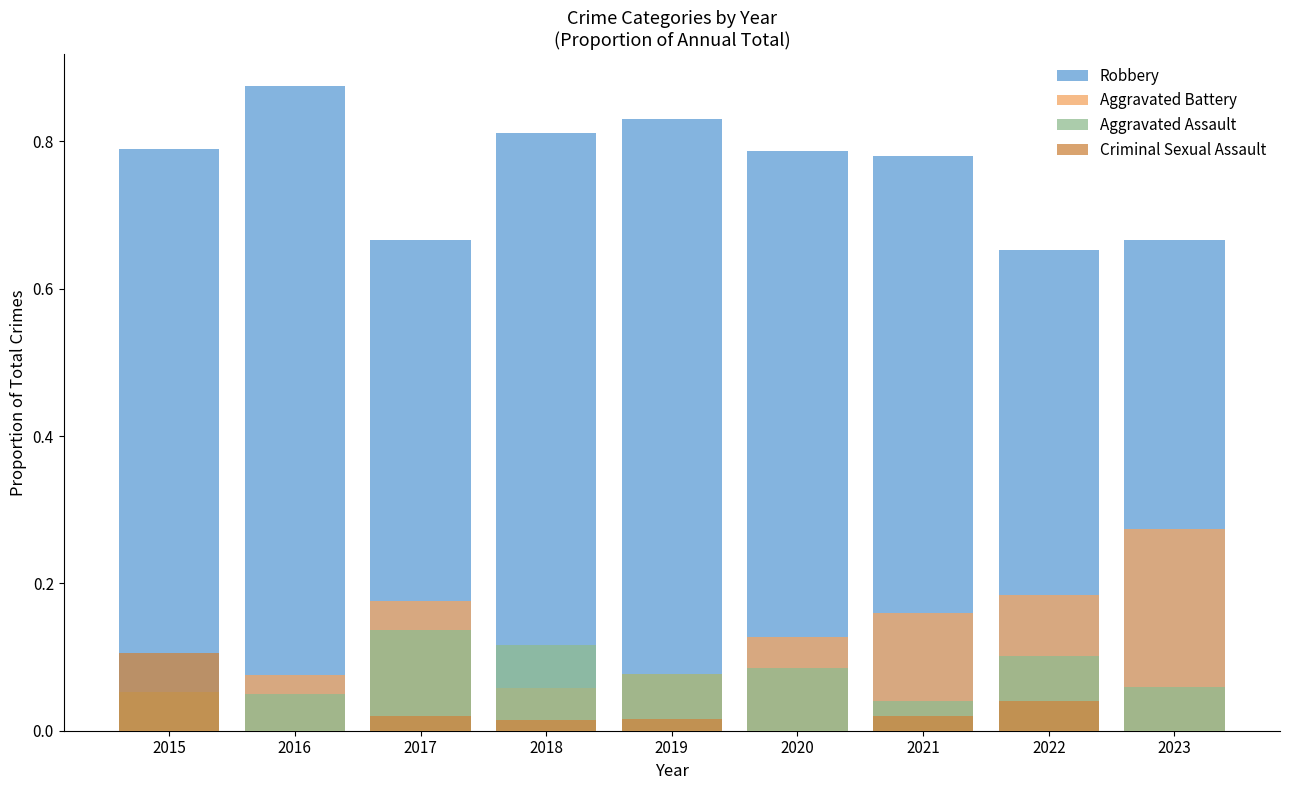

Which category has the lowest value in the Aggravated Assault series?

2021